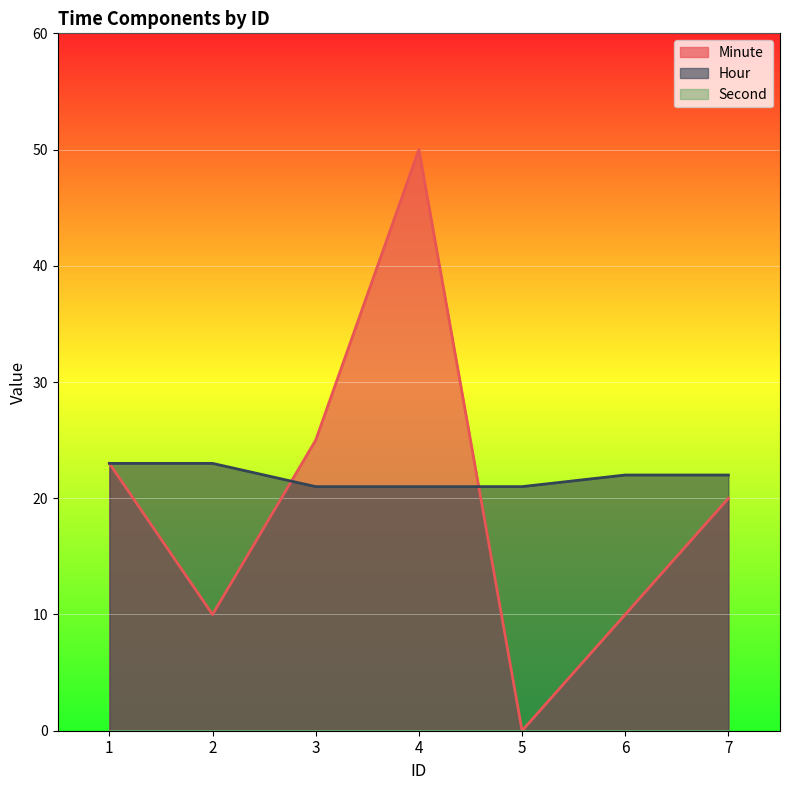

True or false: Hour has more than 2 points higher than both neighbors.

False